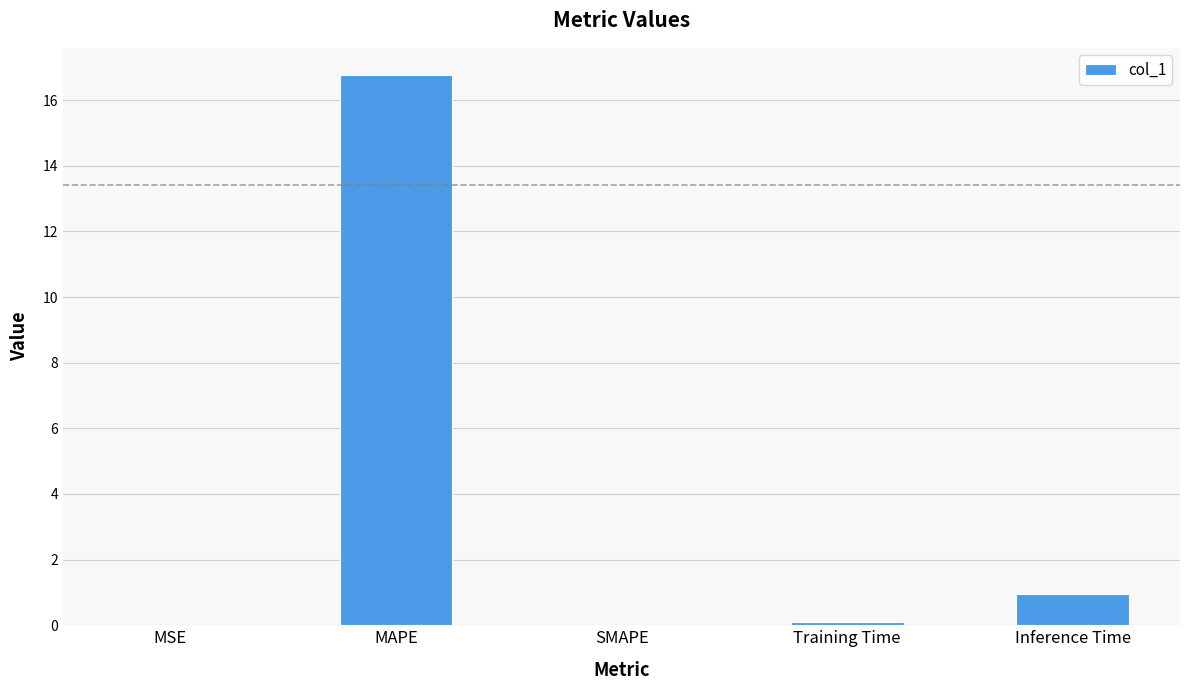

How many series are shown in this chart?

1